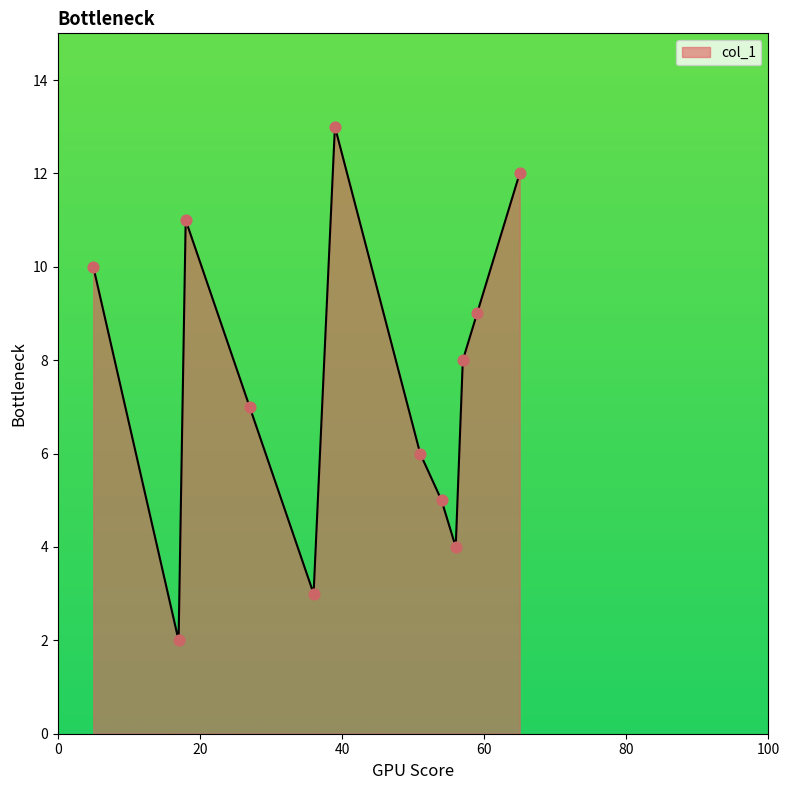

What is the maximum value shown in the chart?

13